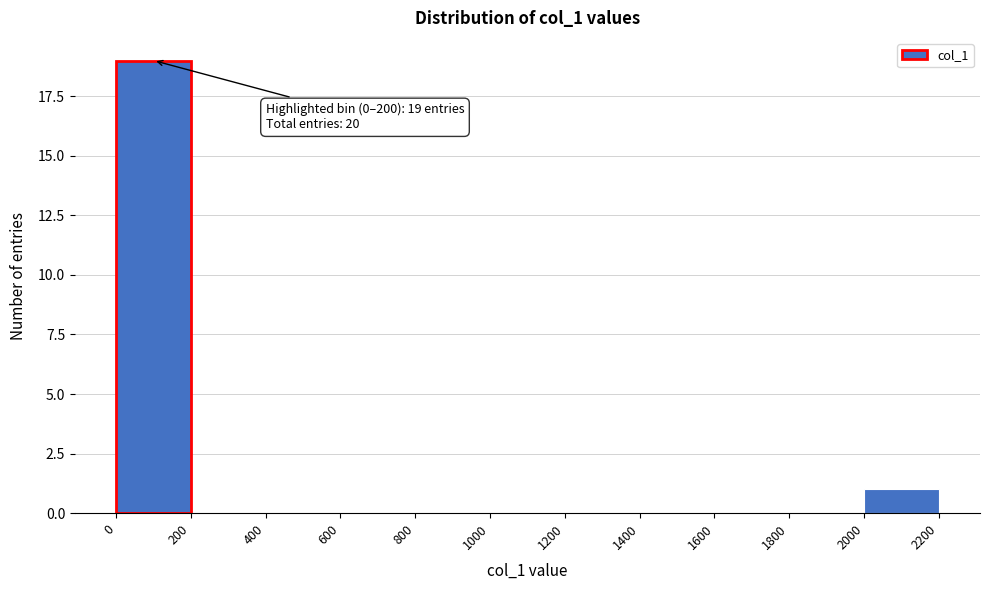

Which range on the x-axis has the tallest bar?

0 to 200